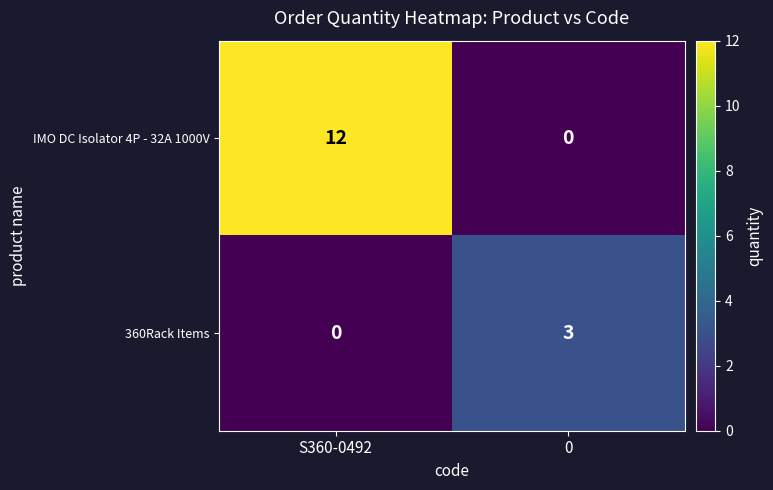

What is the greatest value displayed?

12